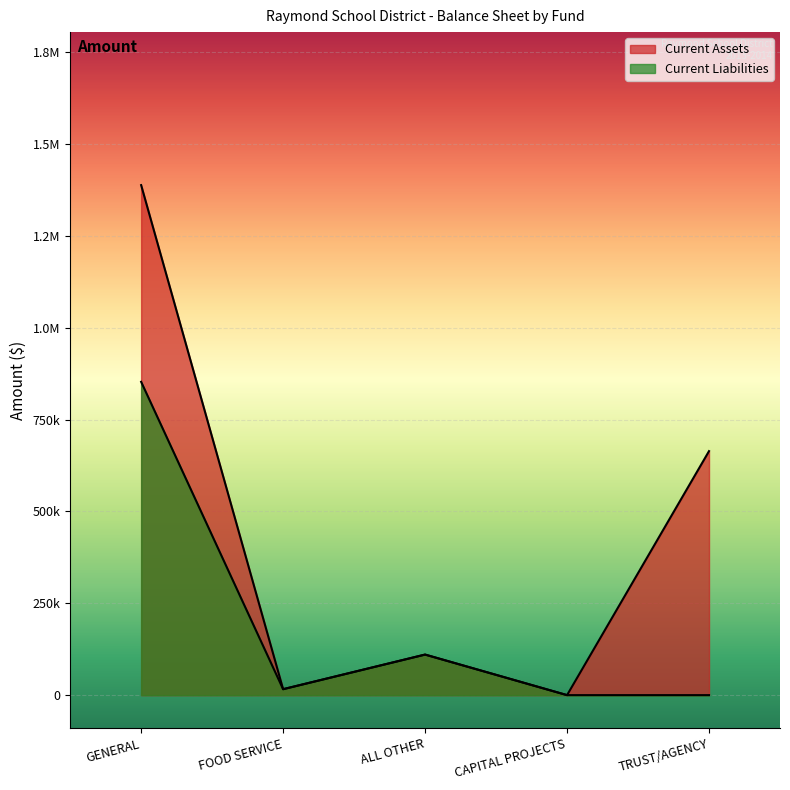

At which category does Current Liabilities reach its first local valley?

FOOD SERVICE